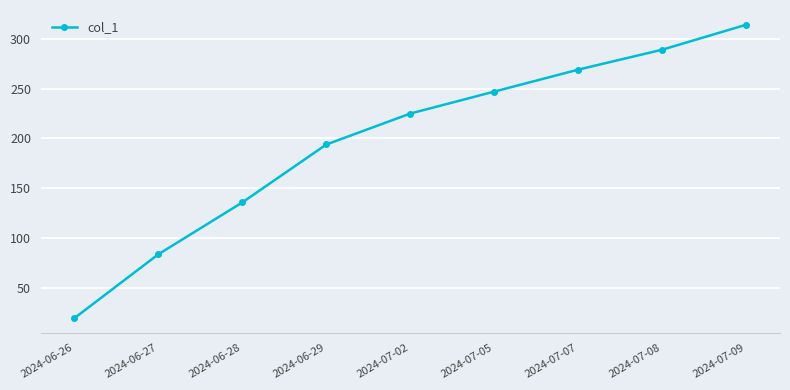

List the labels in order of value, smallest first.

2024-06-26, 2024-06-27, 2024-06-28, 2024-06-29, 2024-07-02, 2024-07-05, 2024-07-07, 2024-07-08, 2024-07-09